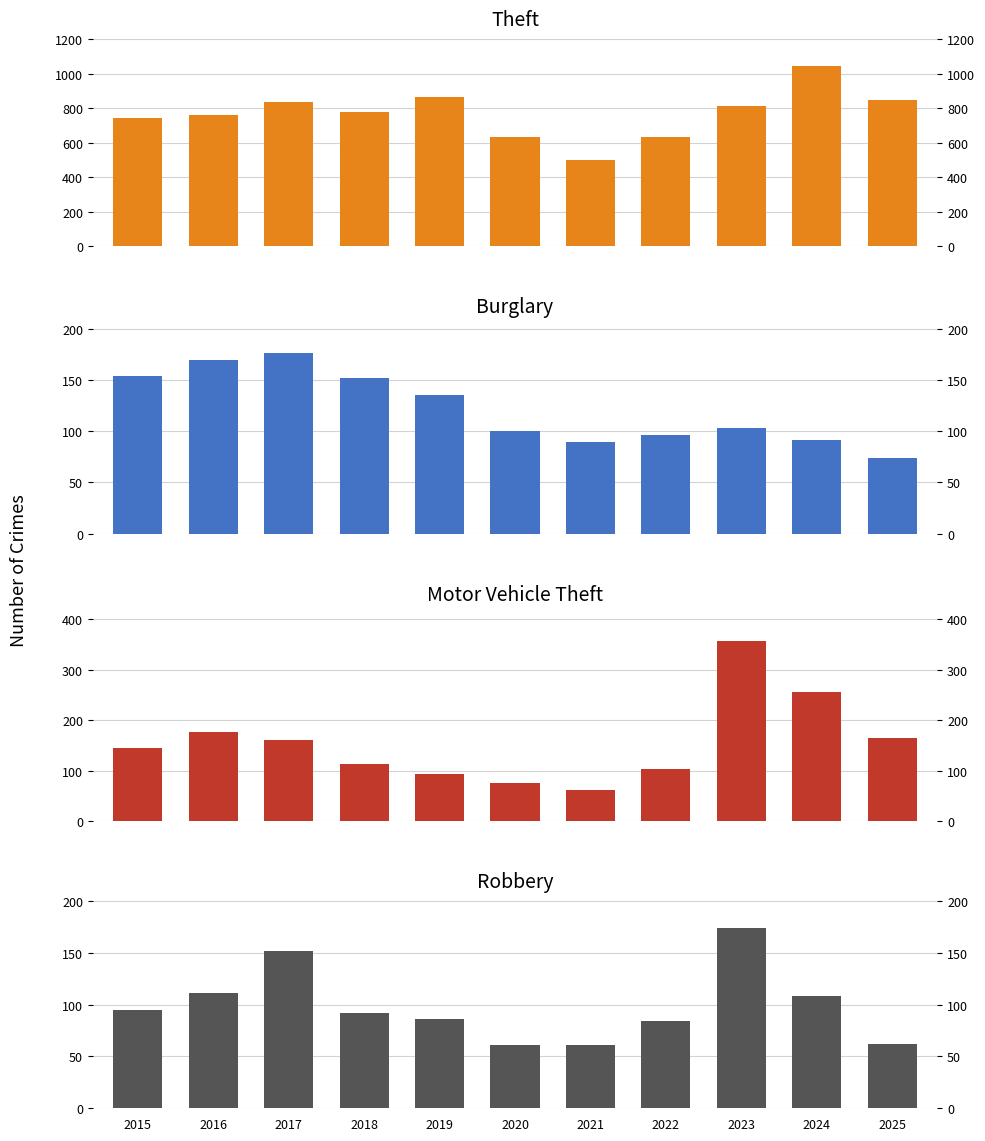

At which category does the chart reach its minimum across all series?

2021